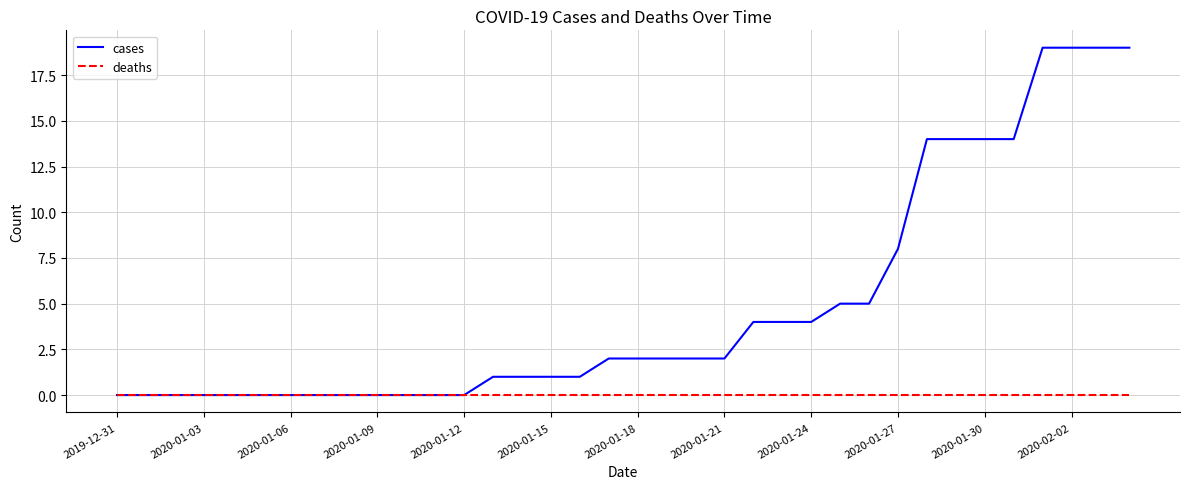

Rank the series by their maximum value, from highest to lowest.

cases, deaths